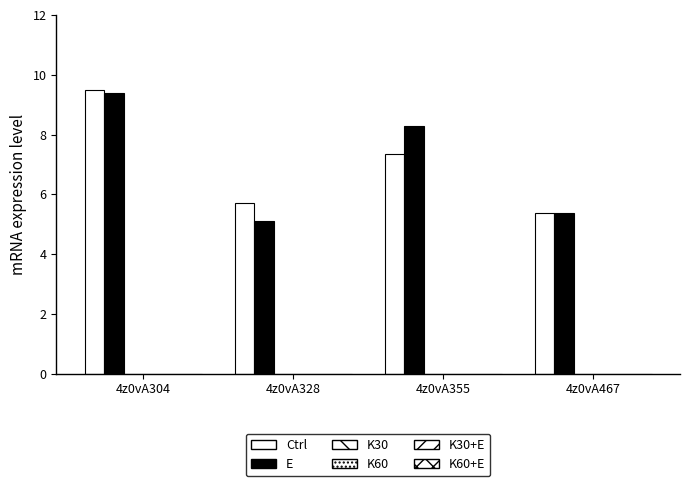

List the series in order of their peak value, highest first.

Ctrl, E, K30, K60, K30+E, K60+E